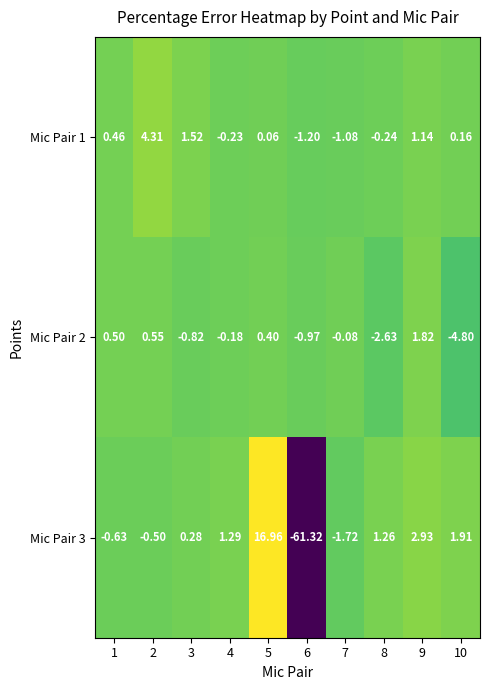

Is the value of Mic Pair 1 at 10 greater than the value of Mic Pair 2 at 7?

Yes